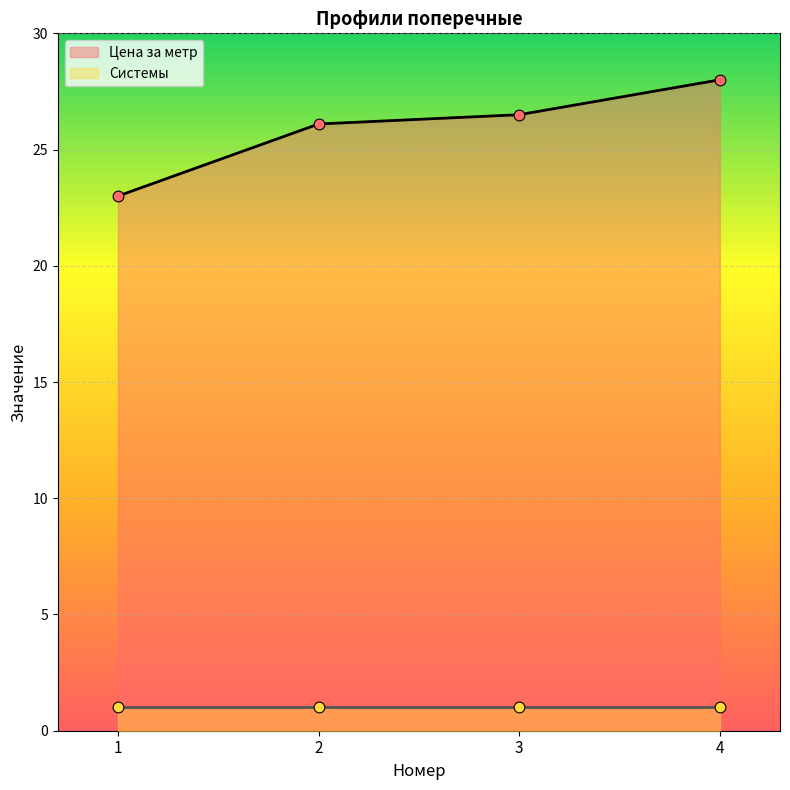

Approximately how many times larger is the value at 2 compared to 4?

0.9